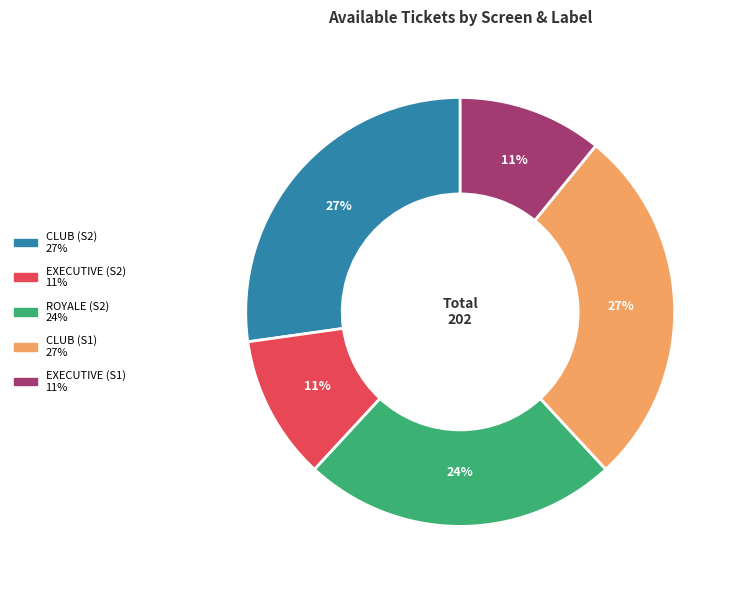

How many slices are in this pie chart?

5